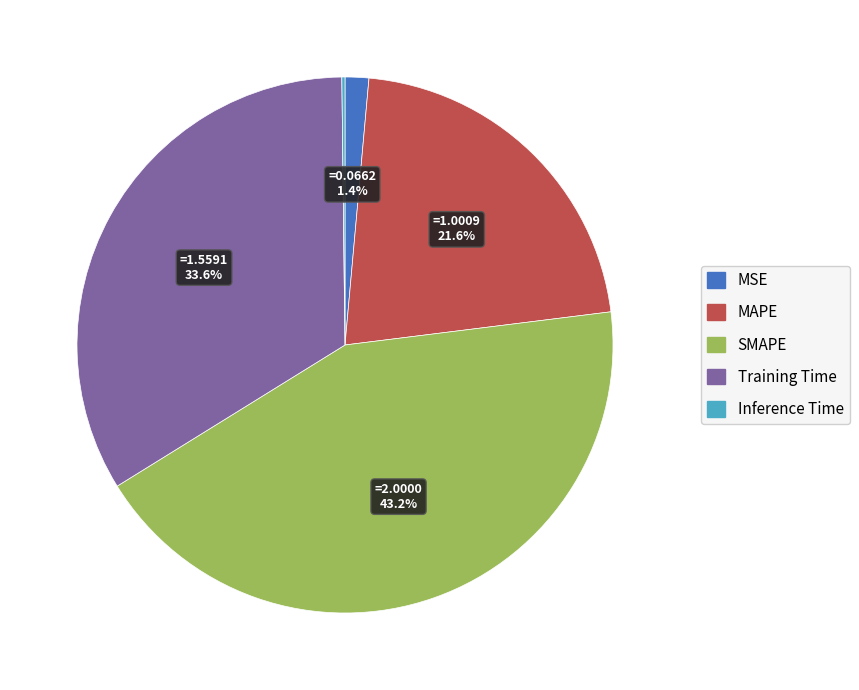

Approximately how many times larger is the value at MSE compared to MAPE?

0.1